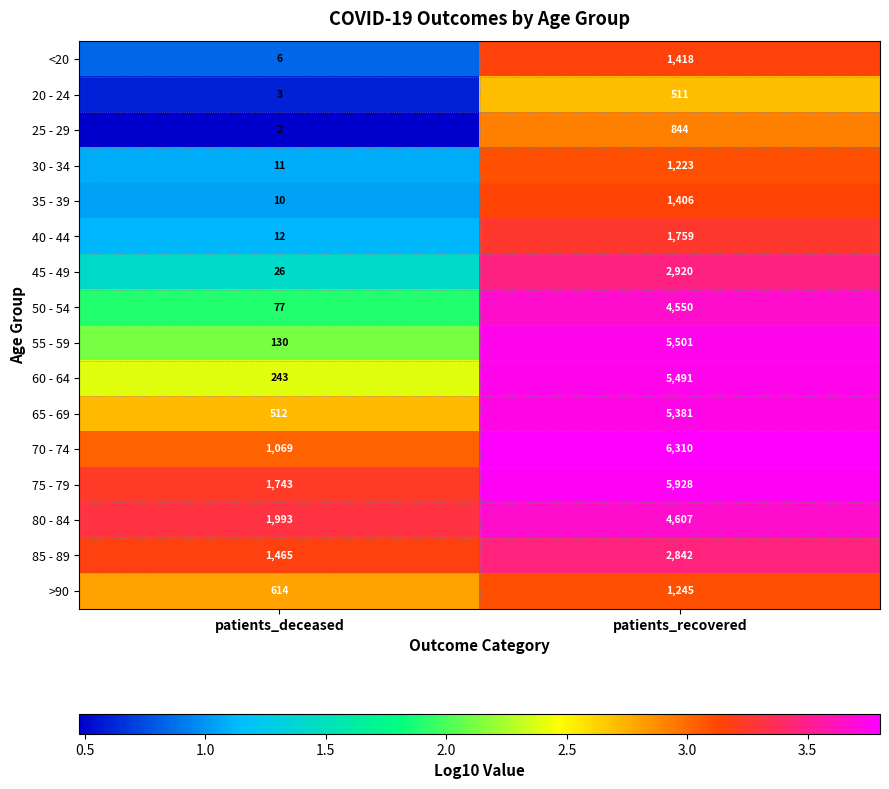

The 70 - 74 series shows 6310 at patients_recovered. True or false?

True